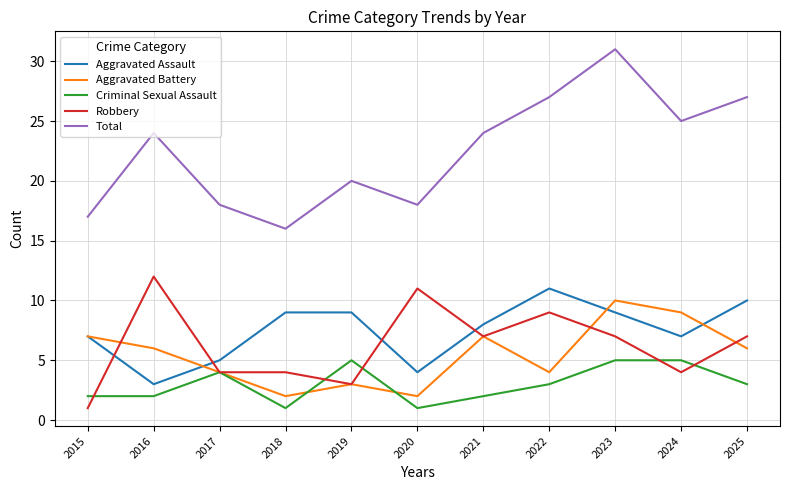

Reading left to right, list all the values displayed in this chart.

Aggravated Assault: 2015=7	2016=3	2017=5	2018=9	2019=9	2020=4	2021=8	2022=11	2023=9	2024=7	2025=10
Aggravated Battery: 2015=7	2016=6	2017=4	2018=2	2019=3	2020=2	2021=7	2022=4	2023=10	2024=9	2025=6
Criminal Sexual Assault: 2015=2	2016=2	2017=4	2018=1	2019=5	2020=1	2021=2	2022=3	2023=5	2024=5	2025=3
Robbery: 2015=1	2016=12	2017=4	2018=4	2019=3	2020=11	2021=7	2022=9	2023=7	2024=4	2025=7
Total: 2015=17	2016=24	2017=18	2018=16	2019=20	2020=18	2021=24	2022=27	2023=31	2024=25	2025=27